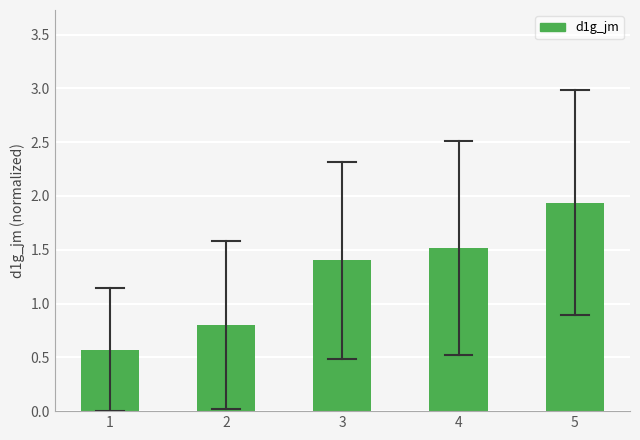

Reading left to right, what are all the values shown in this chart?

1=0.6	2=0.8	3=1.4	4=1.5	5=1.9